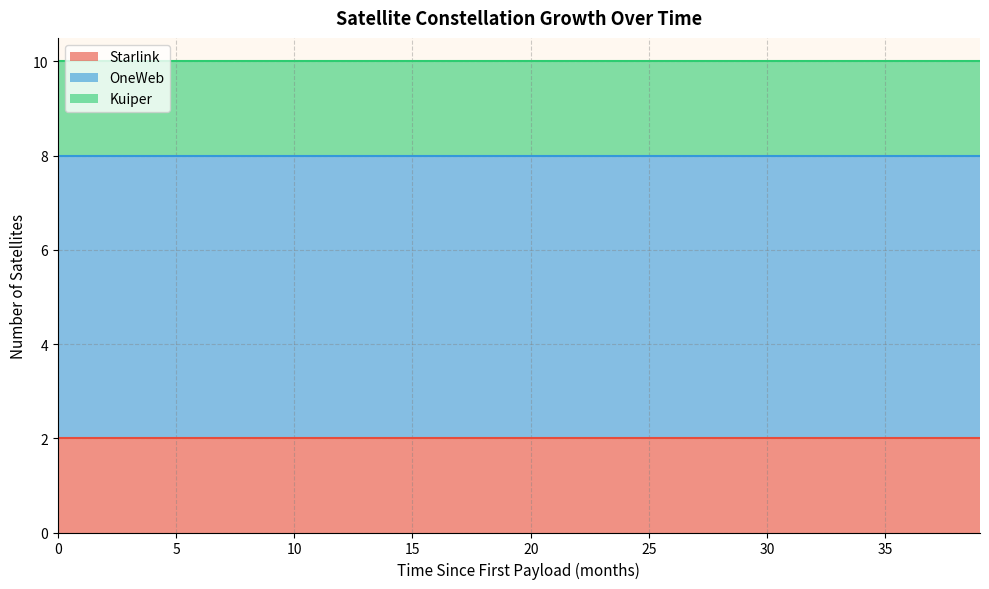

Which series has the widest spread of values?

Starlink